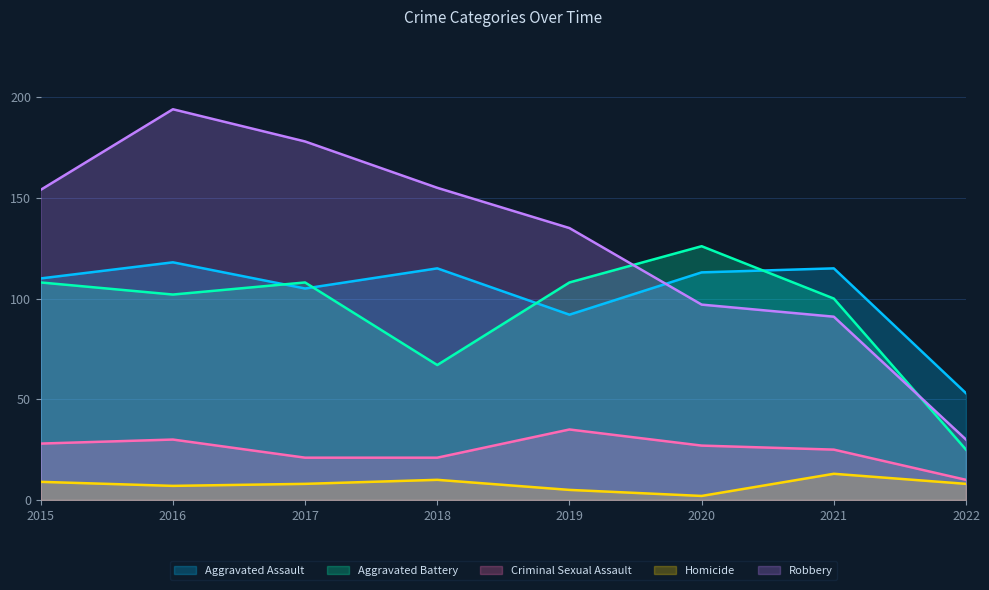

At which label does Criminal Sexual Assault first exceed 27?

2015